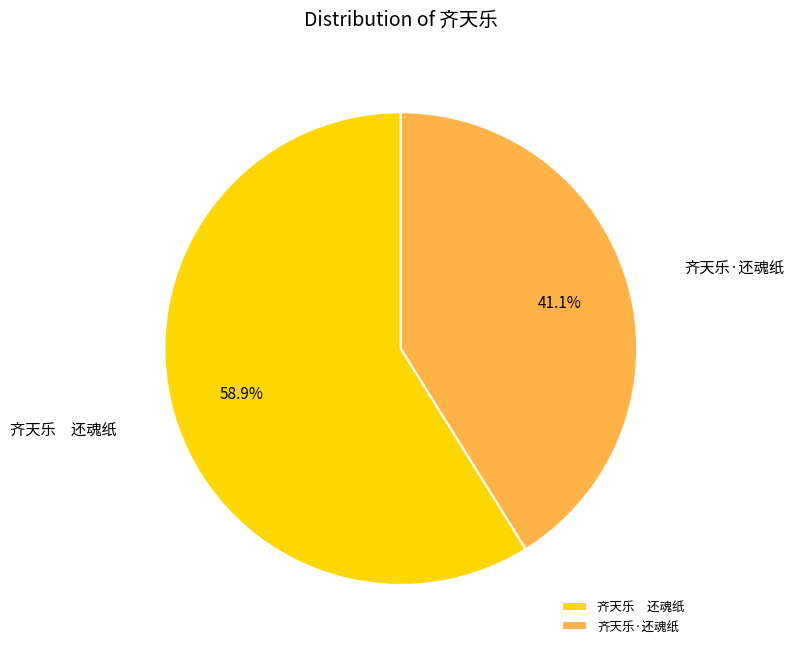

Rank the categories by value from lowest to highest.

齐天乐·还魂纸, 齐天乐 还魂纸